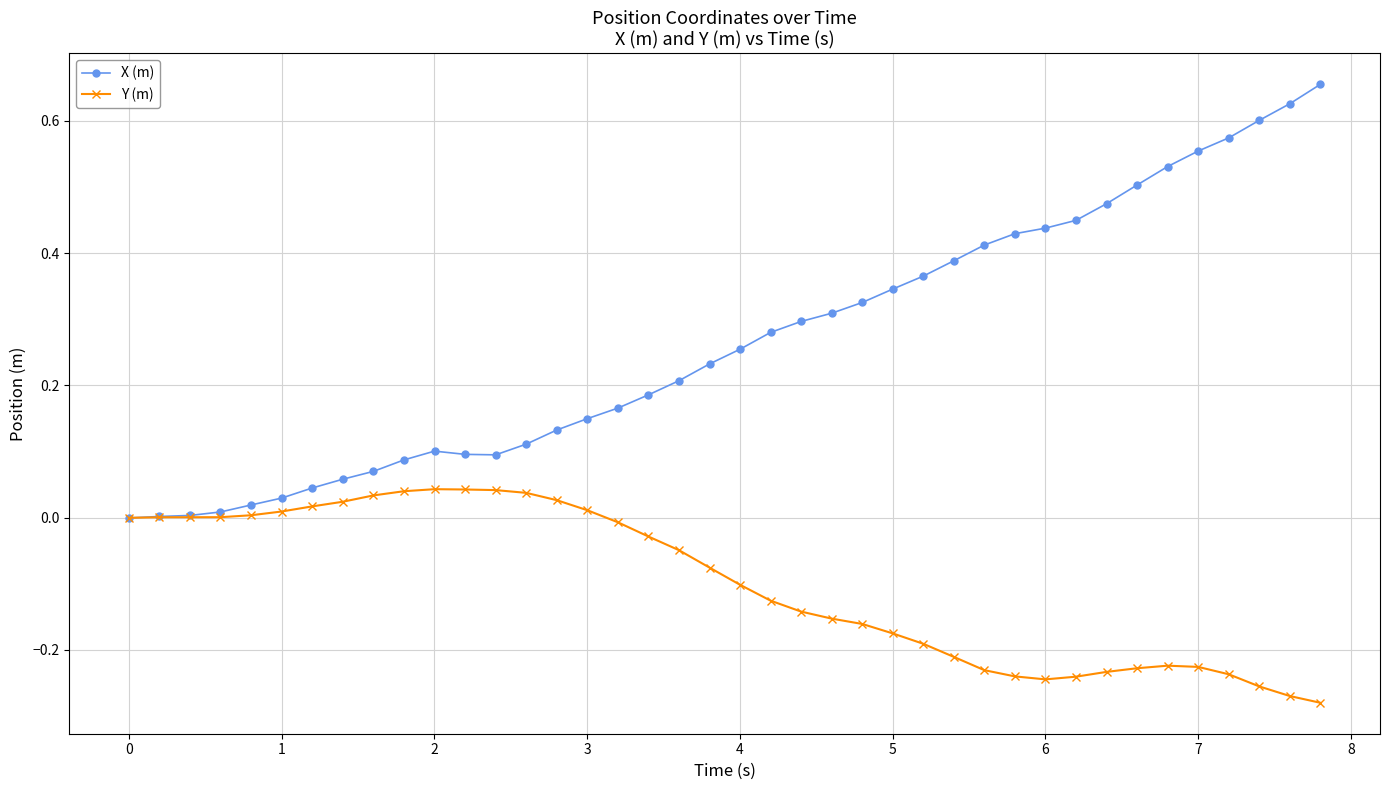

Is this an area chart (filled region under the line)?

No